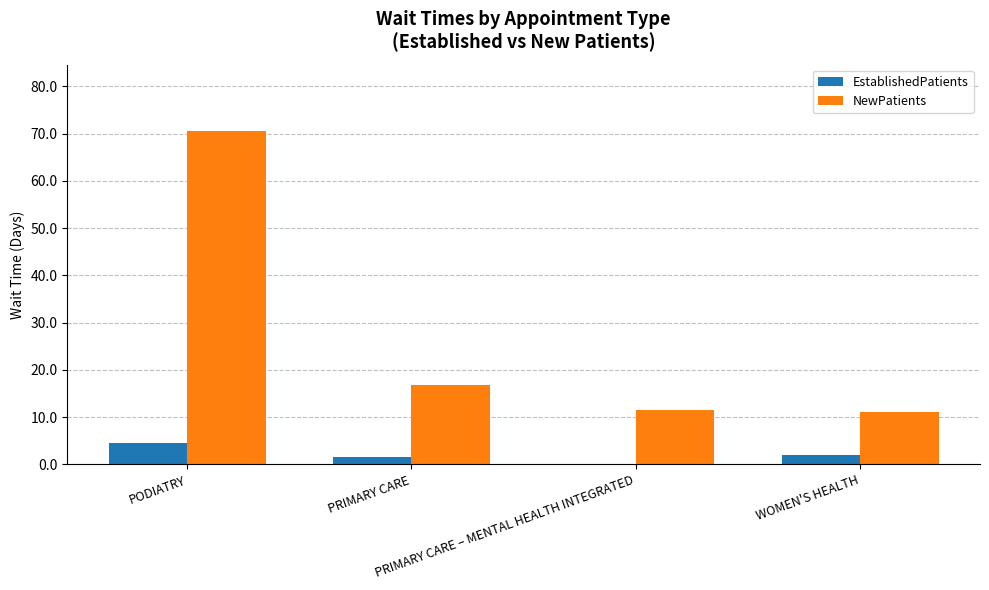

How many values in the NewPatients series exceed 16?

2